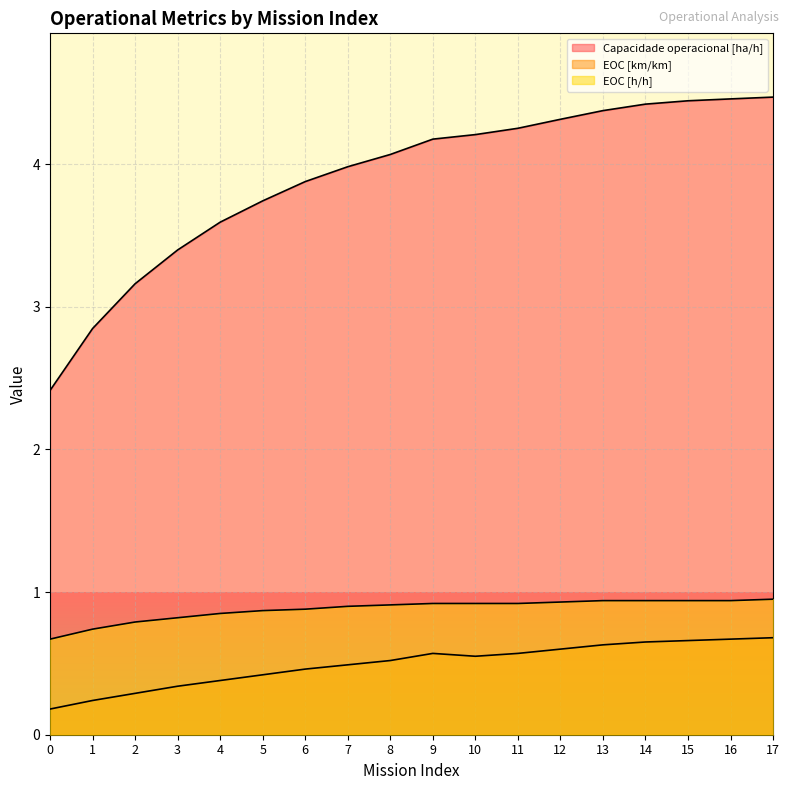

How many EOC [h/h] values are between 0 and 1?

18